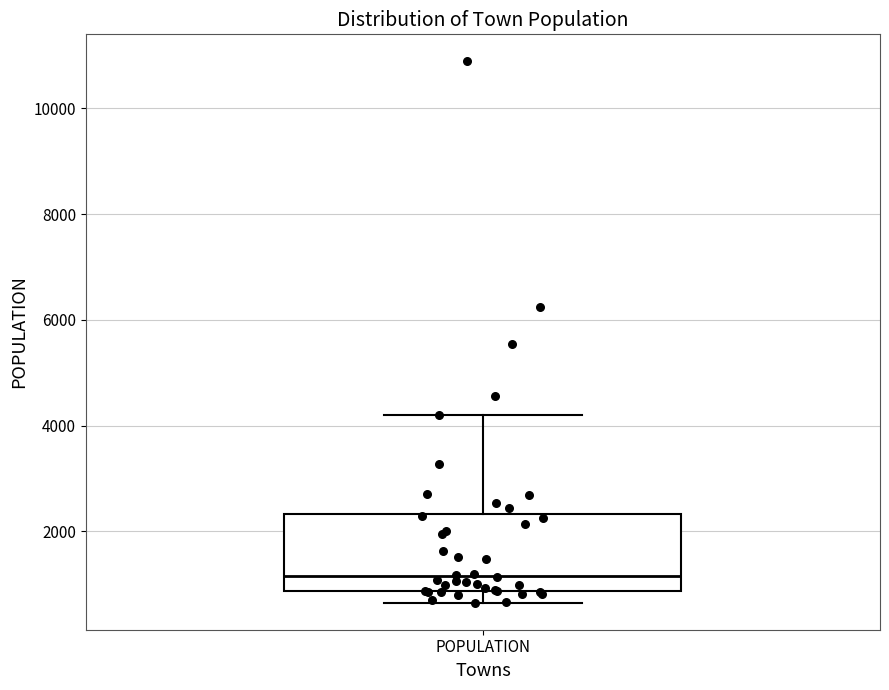

Transcribe this box plot: give where the median line is, the range the box spans, and where the two whiskers end, as read against the y-axis. The values are not printed on the chart, so give them approximately, as read against the axis.

median 1200, box 800 to 2400, whiskers 600 to 4200